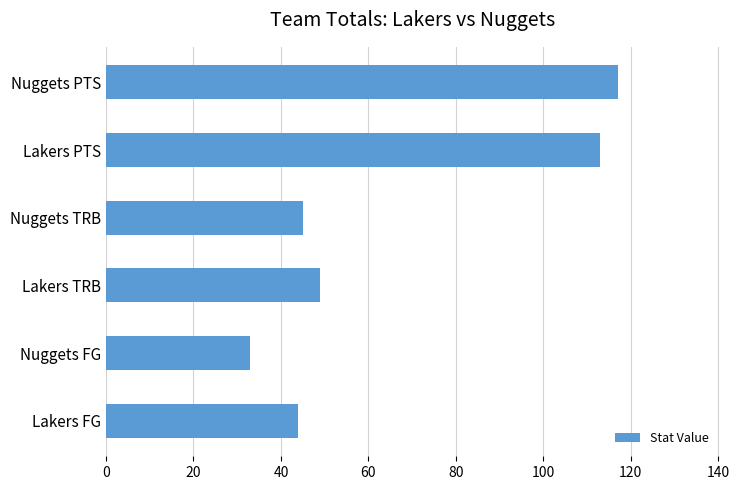

What is the greatest value displayed?

117